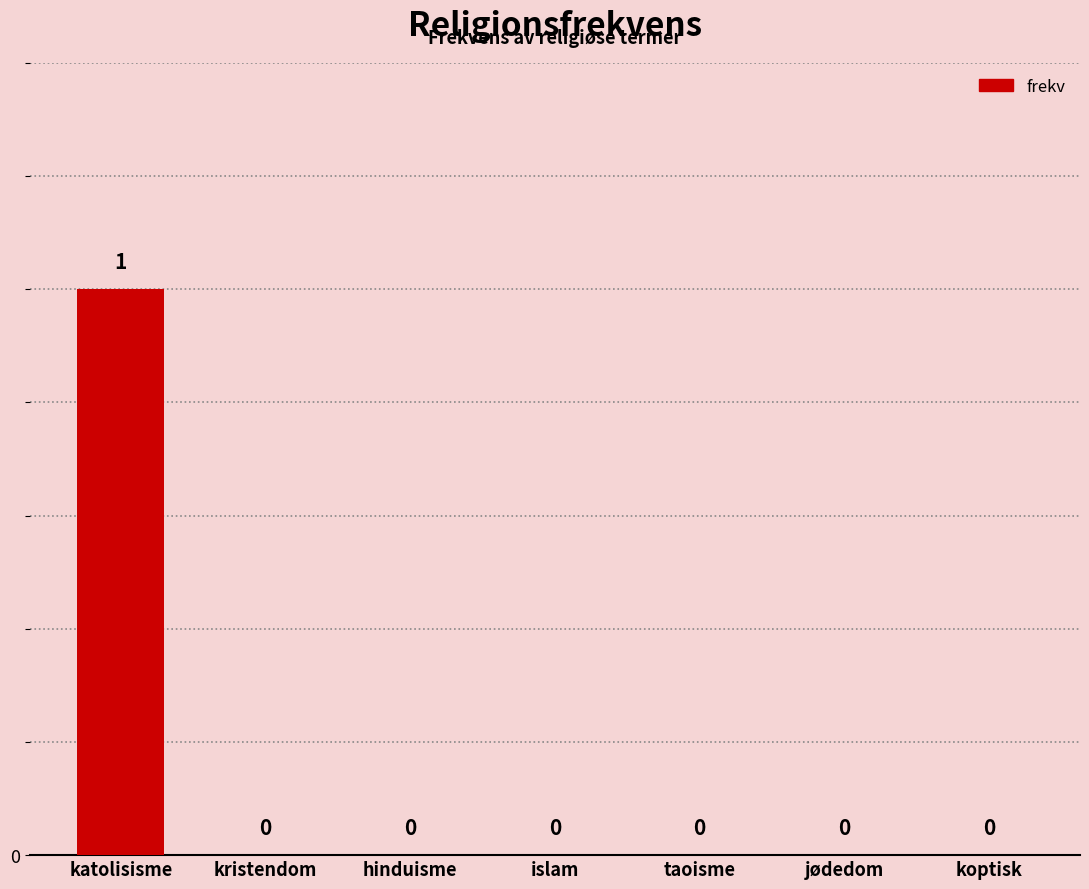

Reading right to left, extract all data points from this chart.

0	0	0	0	0	0	1